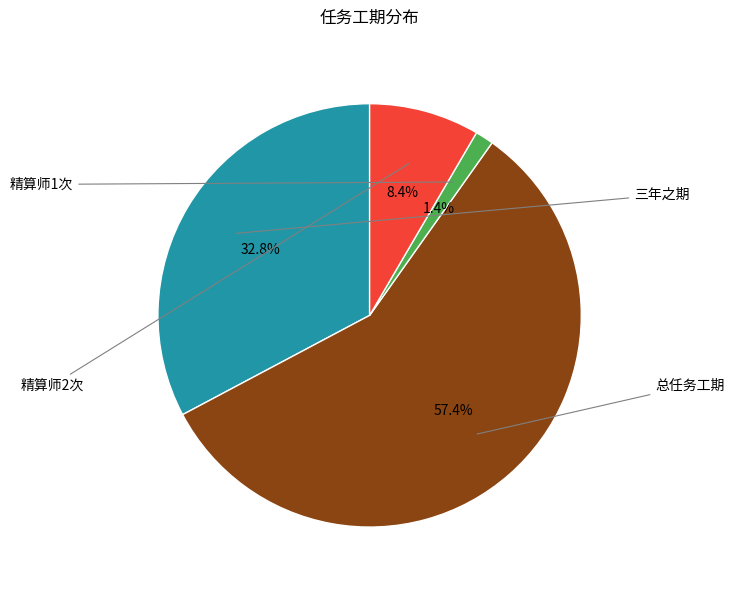

Count the number of slices in the pie.

4